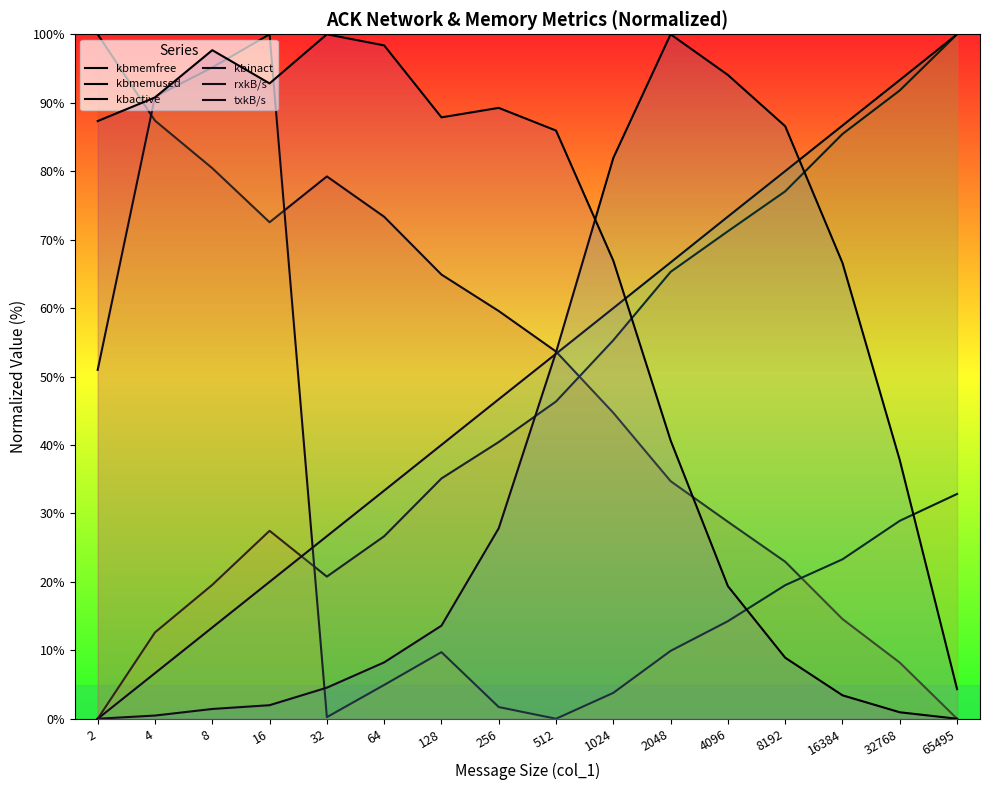

Reading left to right, transcribe all the data shown in this chart.

kbmemfree: 2=100.0	4=87.4	8=80.4	16=72.5	32=79.2	64=73.3	128=64.9	256=59.6	512=53.6	1024=44.7	2048=34.7	4096=28.8	8192=22.9	16384=14.6	32768=8.2	65495=0.0
kbmemused: 2=0.0	4=12.6	8=19.6	16=27.5	32=20.8	64=26.7	128=35.1	256=40.4	512=46.4	1024=55.3	2048=65.3	4096=71.2	8192=77.1	16384=85.4	32768=91.8	65495=100.0
kbactive: 2=51.0	4=90.9	8=95.2	16=100.0	32=0.2	64=4.9	128=9.7	256=1.7	512=0.0	1024=3.8	2048=9.9	4096=14.3	8192=19.5	16384=23.3	32768=28.9	65495=32.8
kbinact: 2=0.0	4=6.7	8=13.3	16=20.0	32=26.7	64=33.3	128=40.0	256=46.7	512=53.3	1024=60.0	2048=66.7	4096=73.4	8192=80.0	16384=86.7	32768=93.3	65495=100.0
rxkB/s: 2=0.0	4=0.5	8=1.4	16=2.0	32=4.5	64=8.2	128=13.6	256=27.8	512=53.6	1024=81.9	2048=100.0	4096=94.1	8192=86.6	16384=66.6	32768=37.8	65495=4.3
txkB/s: 2=87.3	4=90.8	8=97.7	16=92.8	32=100.0	64=98.4	128=87.9	256=89.2	512=85.9	1024=66.9	2048=40.7	4096=19.4	8192=8.9	16384=3.4	32768=0.9	65495=0.0